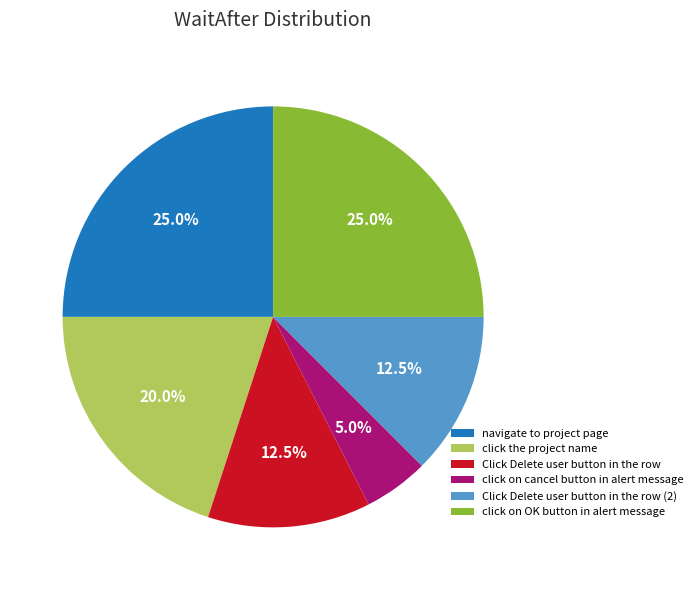

What is the total percentage of Click Delete user button in the row and click the project name?

32.5%